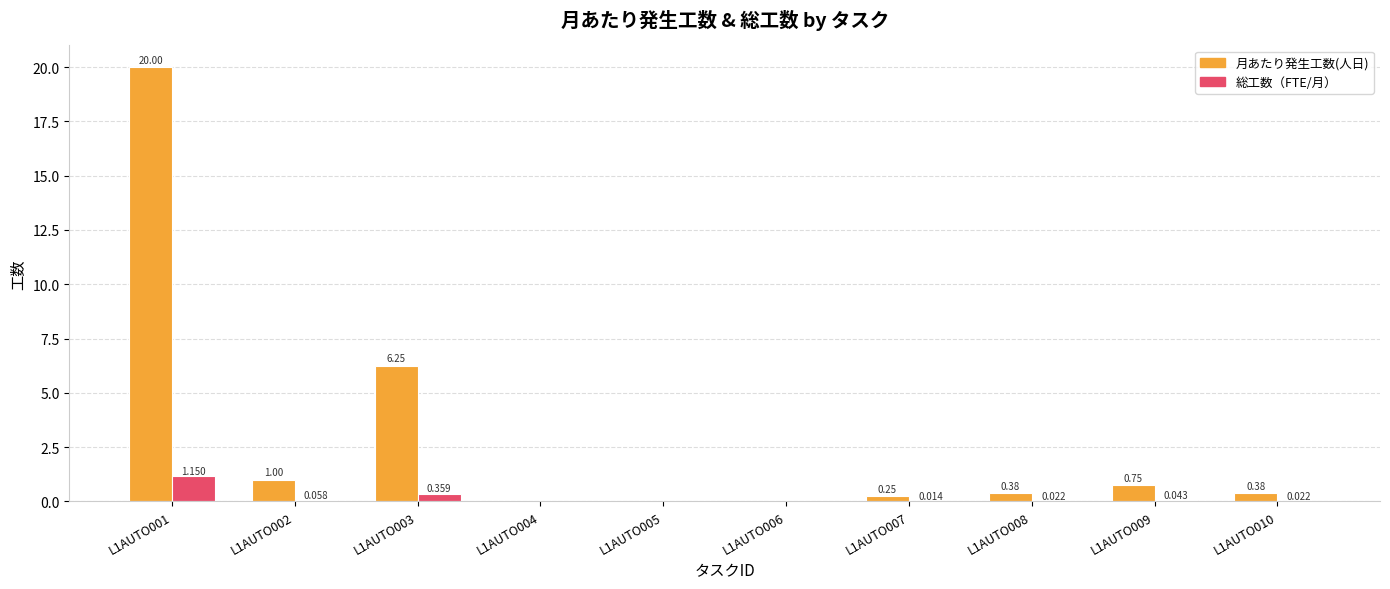

Between L1AUTO003 and L1AUTO006, which series saw the biggest shift?

月あたり発生工数(人日)